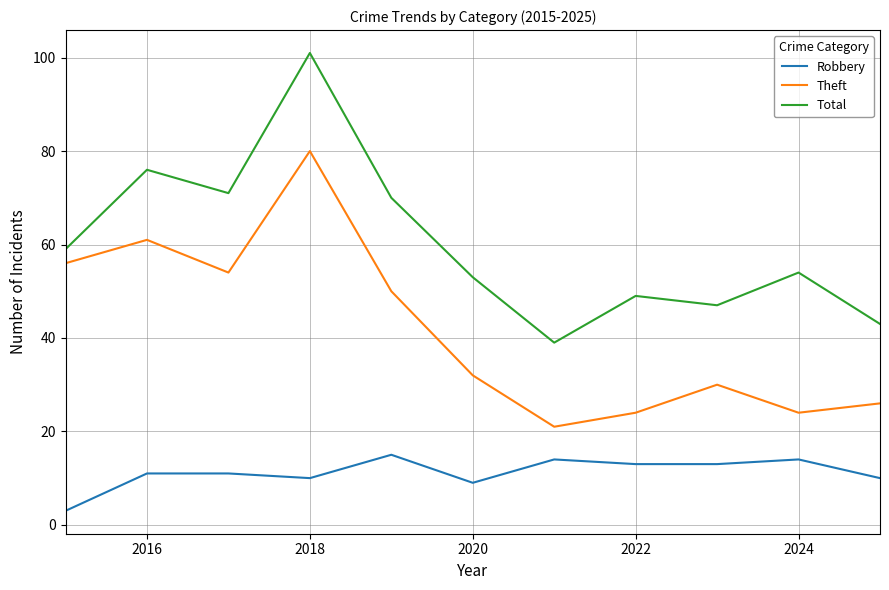

Which series has the largest total across all categories?

Total